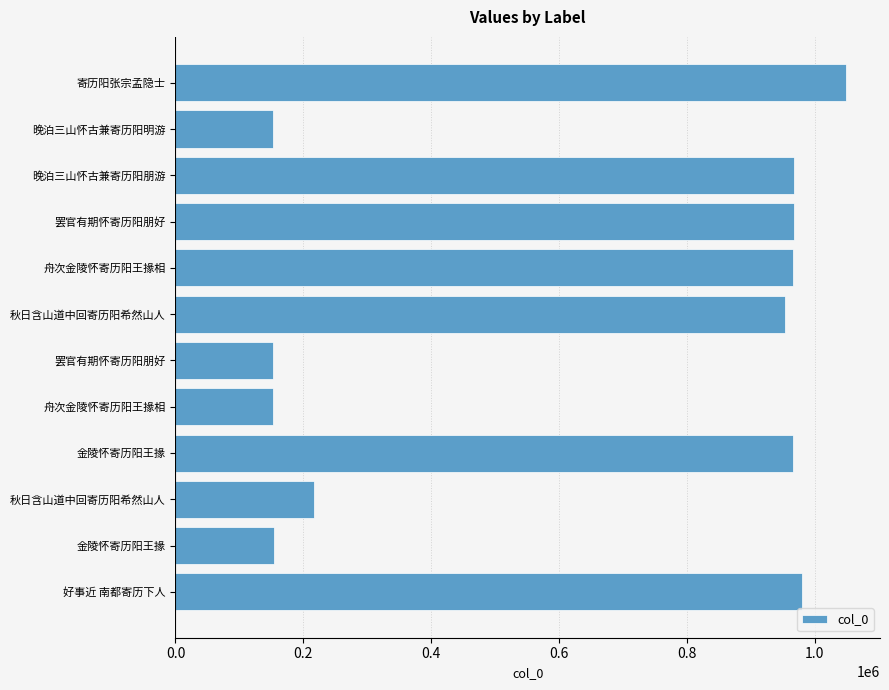

How many bars are there in total?

12